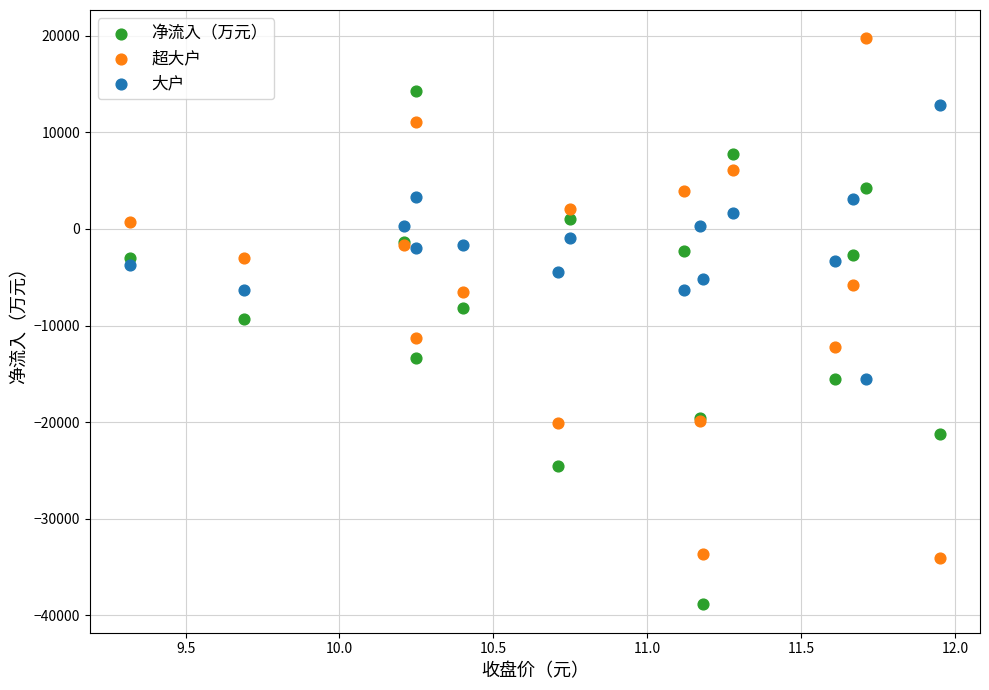

Which series reaches the minimum Y coordinate?

净流入（万元）